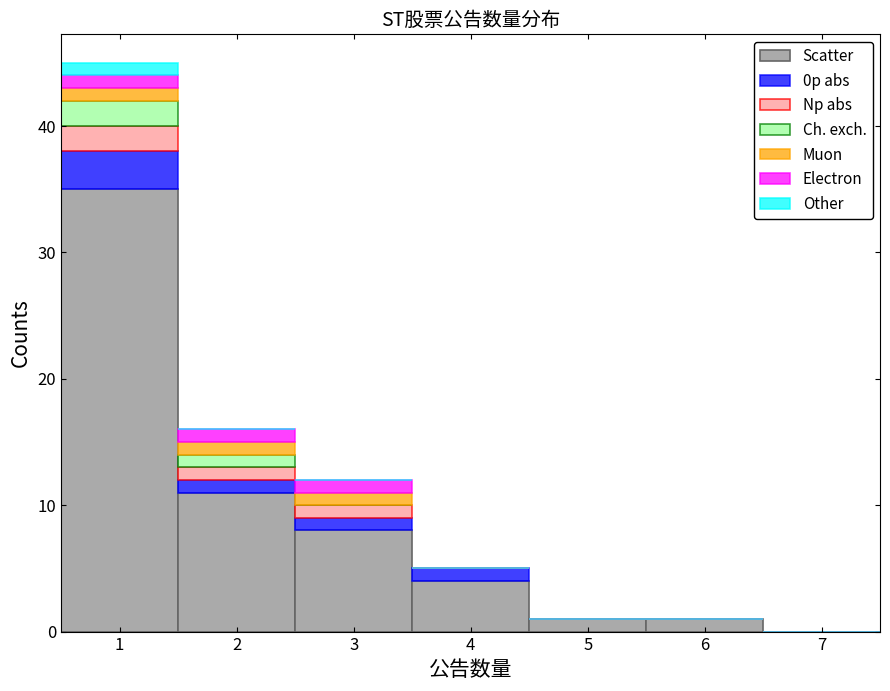

What is the total height of the stacked bar covering 2.5 to 3.5 on the x-axis? The values are not printed on the chart, so give them approximately, as read against the axis.

12